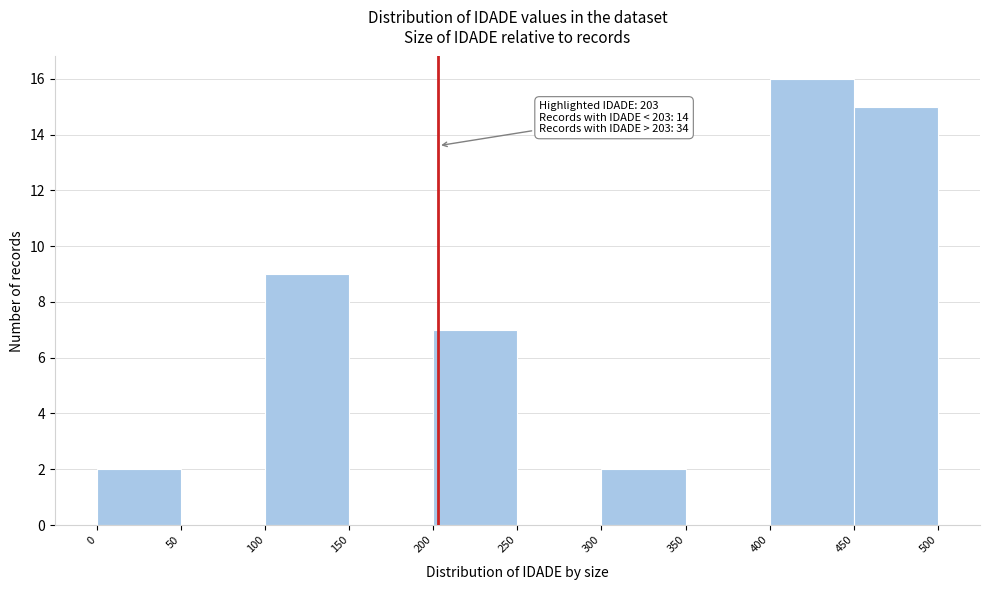

Which range on the x-axis has the tallest bar?

400 to 450